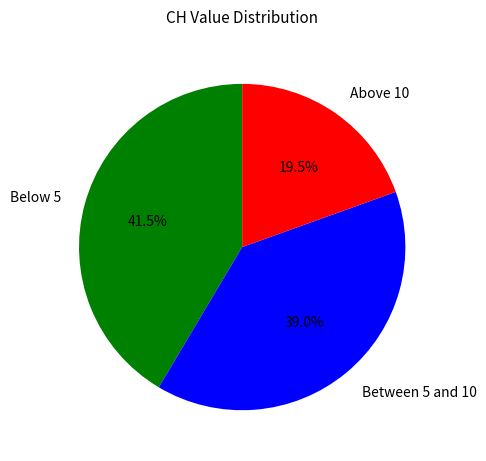

Between Above 10 and Between 5 and 10, which is larger?

Between 5 and 10